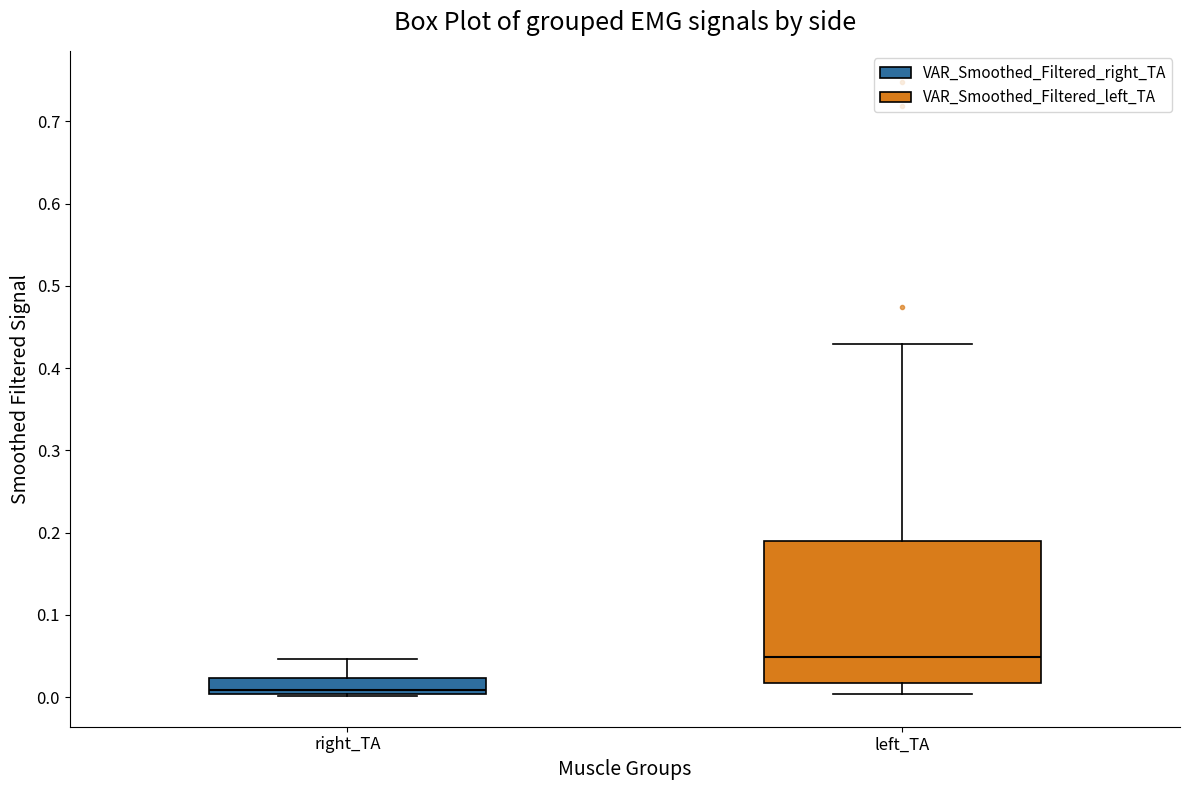

Where does the upper whisker of the box for left_TA end on the y-axis? The values are not printed on the chart, so give them approximately, as read against the axis.

0.43